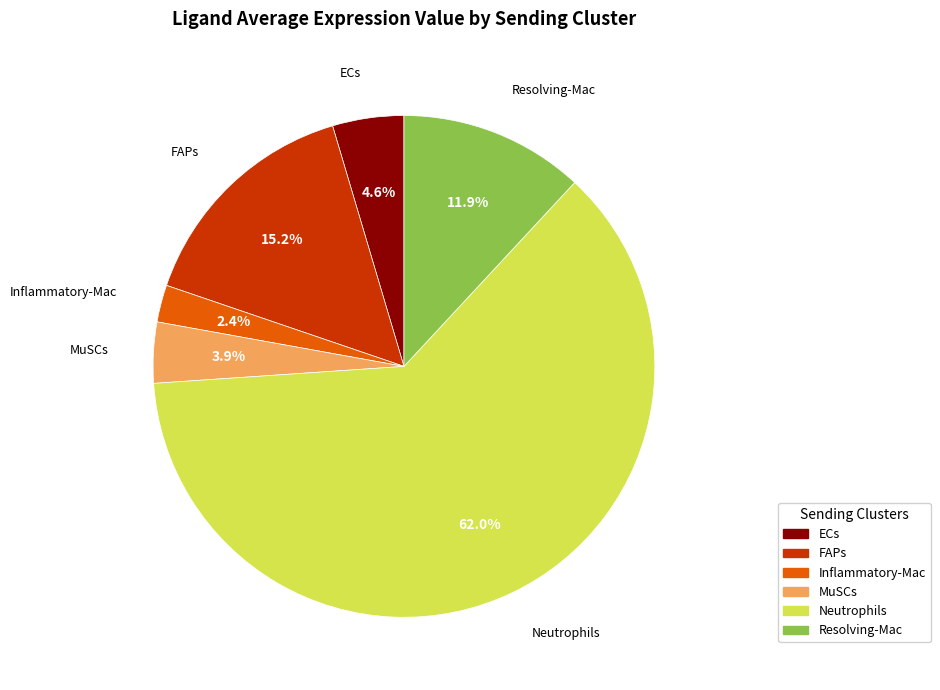

Is the sum of Resolving-Mac and ECs greater than half?

No